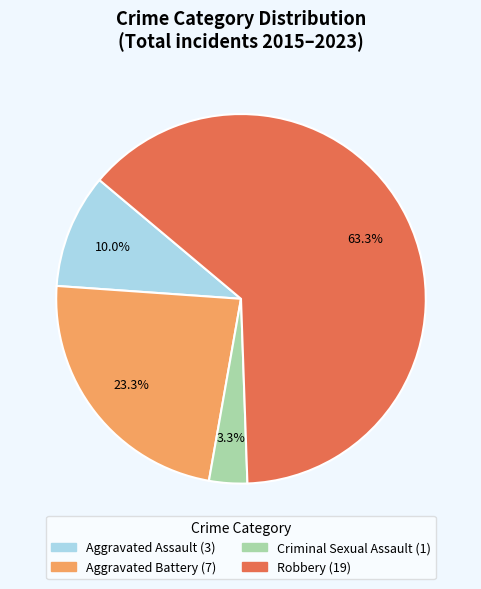

To the nearest percent, what is the average slice percentage?

25%